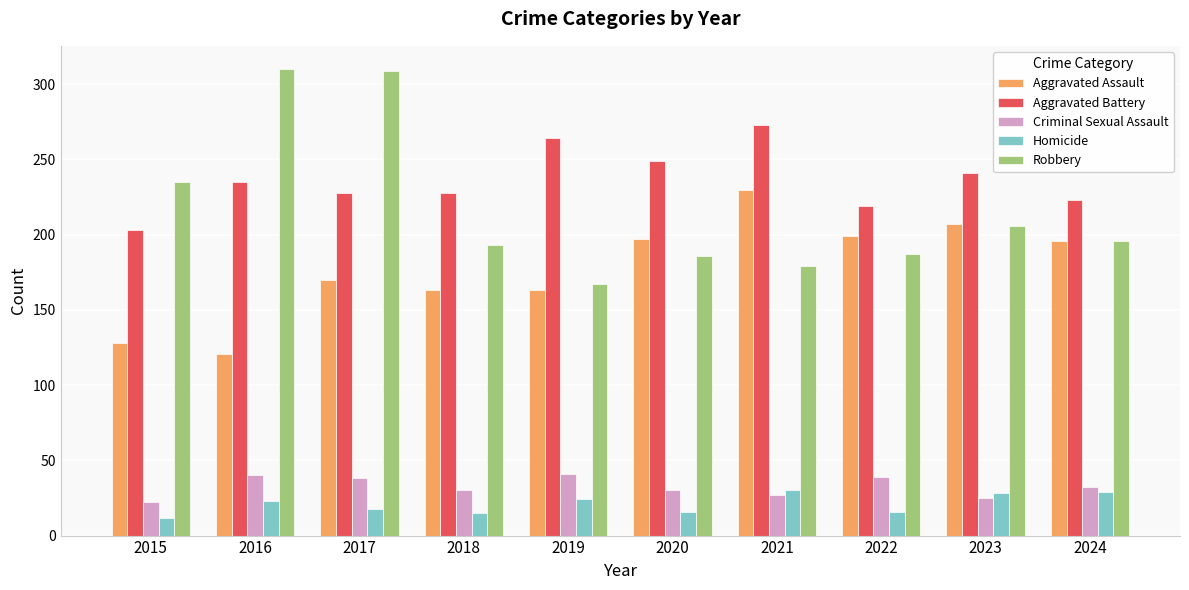

What is the total value across all series at 2021?

739